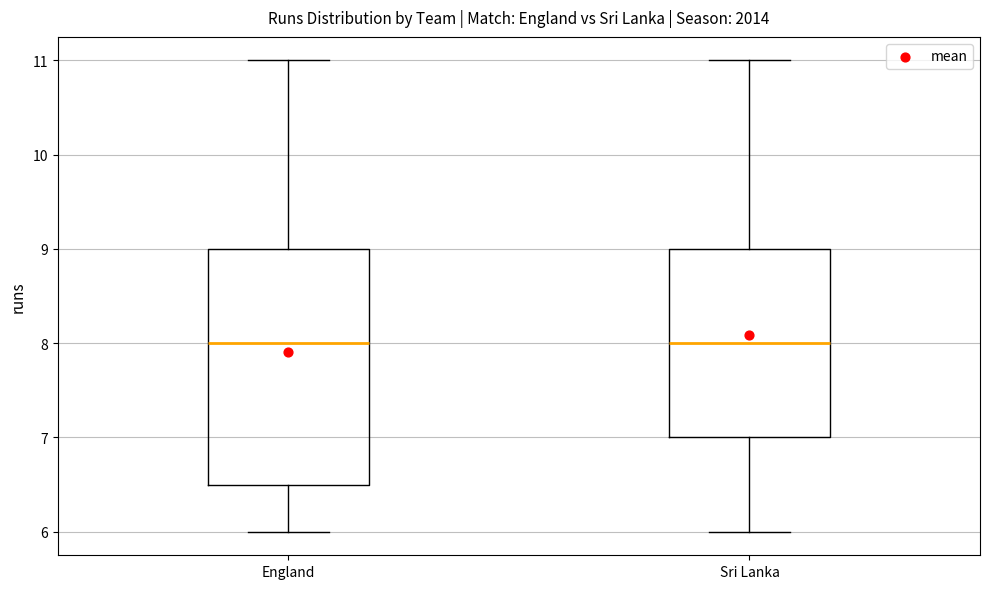

Reading left to right, transcribe this box plot: for each box, give where its median line is, the range the box spans, and where its two whiskers end, as read against the y-axis. The values are not printed on the chart, so give them approximately, as read against the axis.

England: median 8.0, box 6.5 to 9.0, whiskers 6.0 to 11.0
Sri Lanka: median 8.0, box 7.0 to 9.0, whiskers 6.0 to 11.0